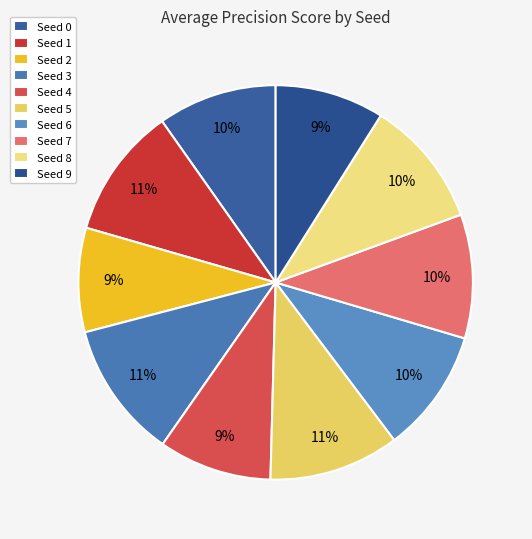

What percentage is the Seed 2 slice, to the nearest percent?

9%